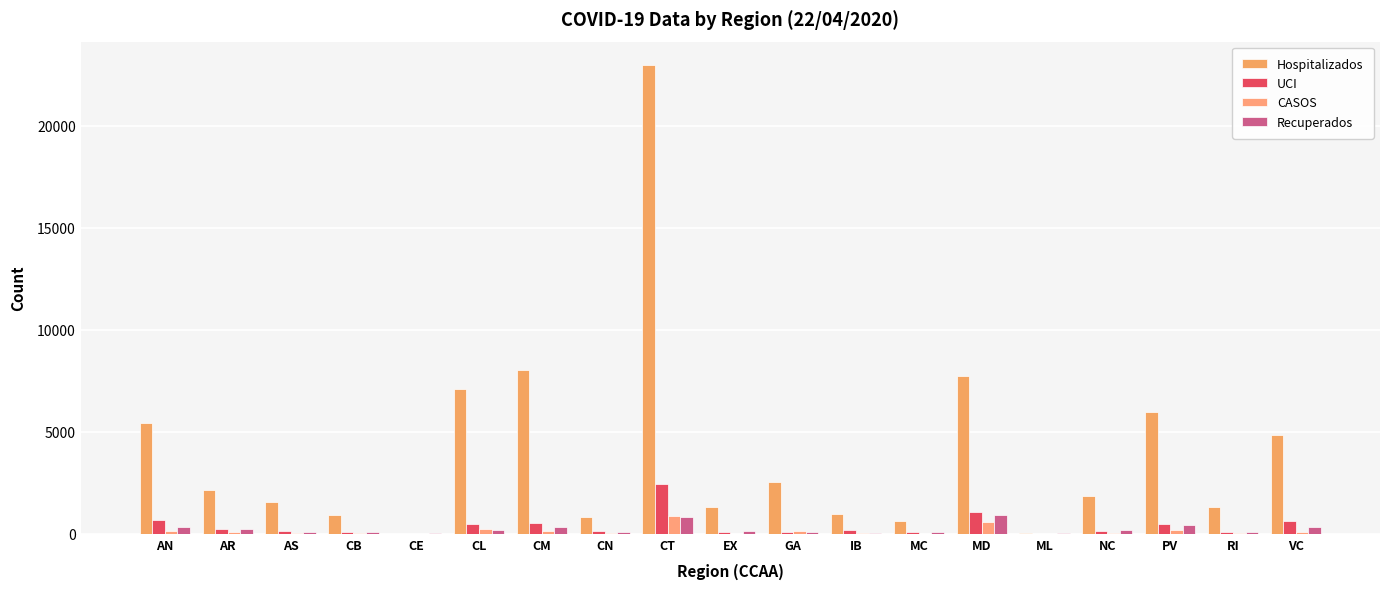

What is the minimum value for UCI?

3